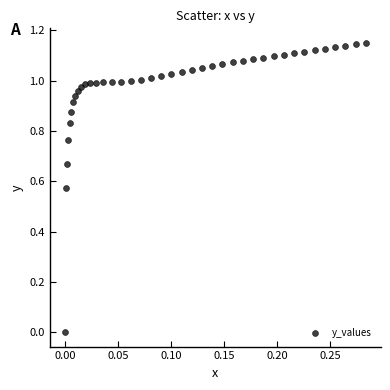

What is the range of X values (max minus min)?

0.3